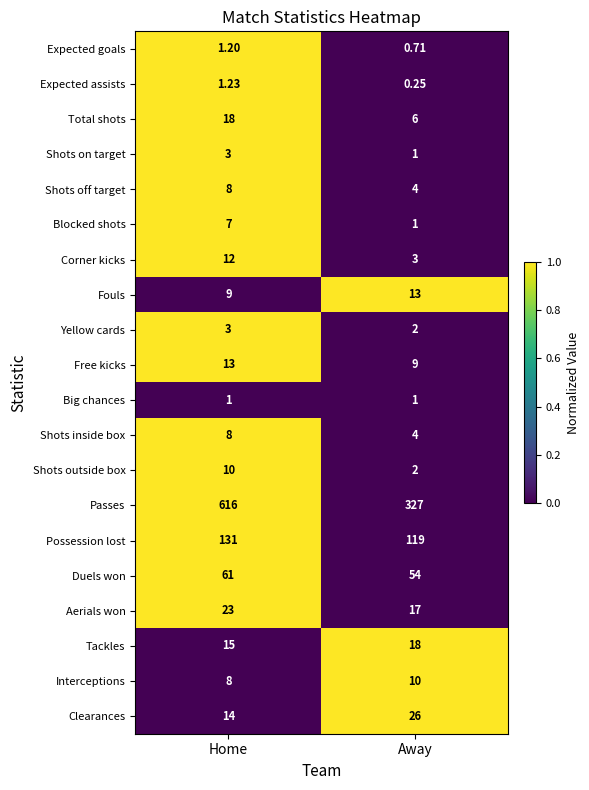

Which series changed the most between Home and Away?

Passes